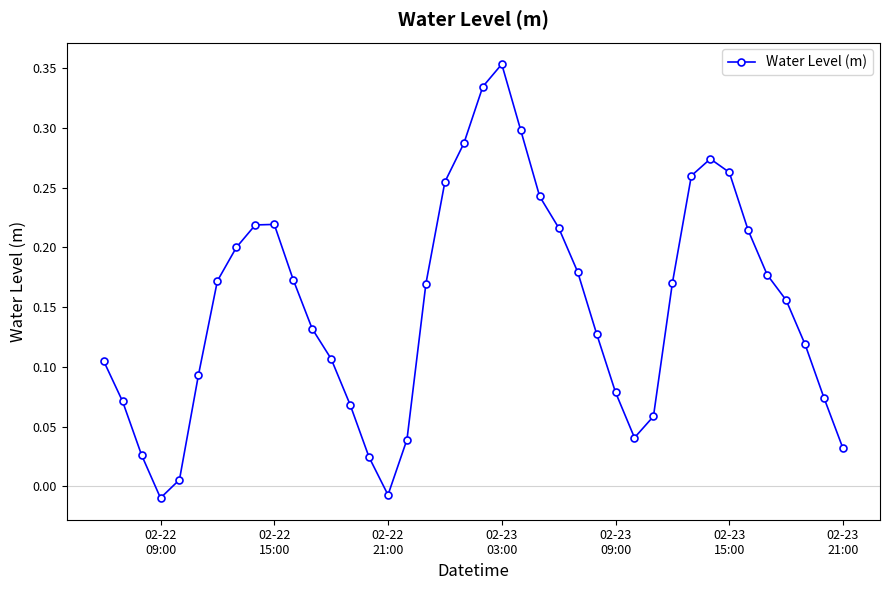

How many positive values are there?

38